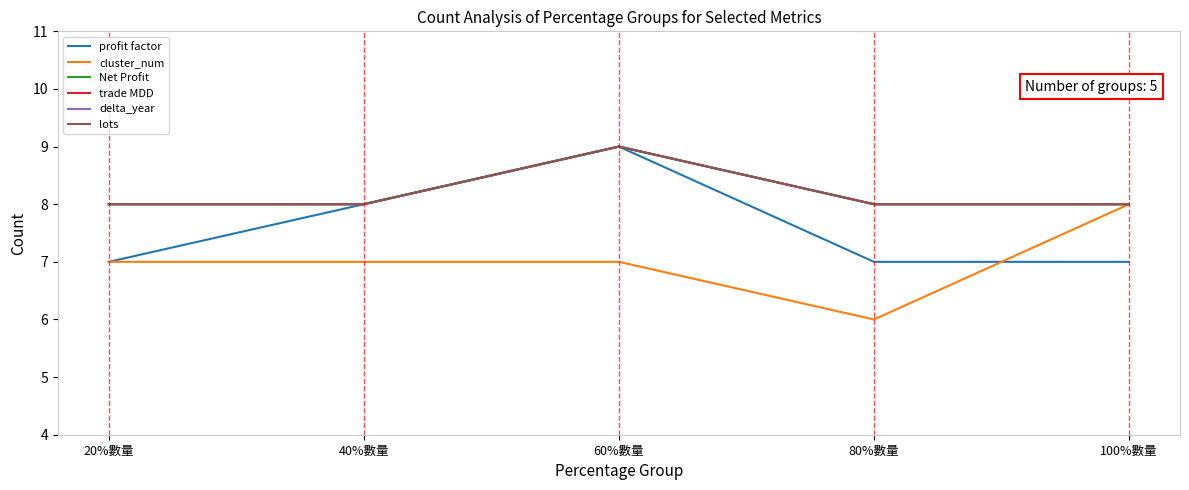

At which label does cluster_num reach its peak?

100%數量